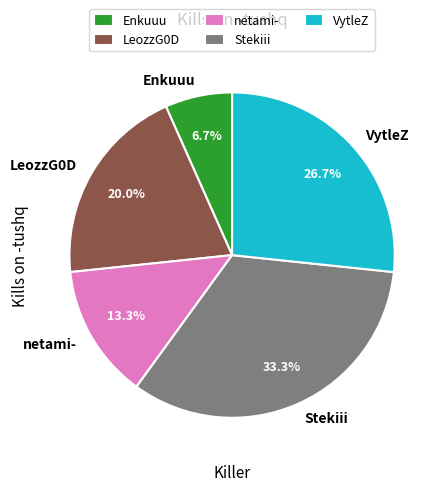

Is there a majority slice in this chart?

No